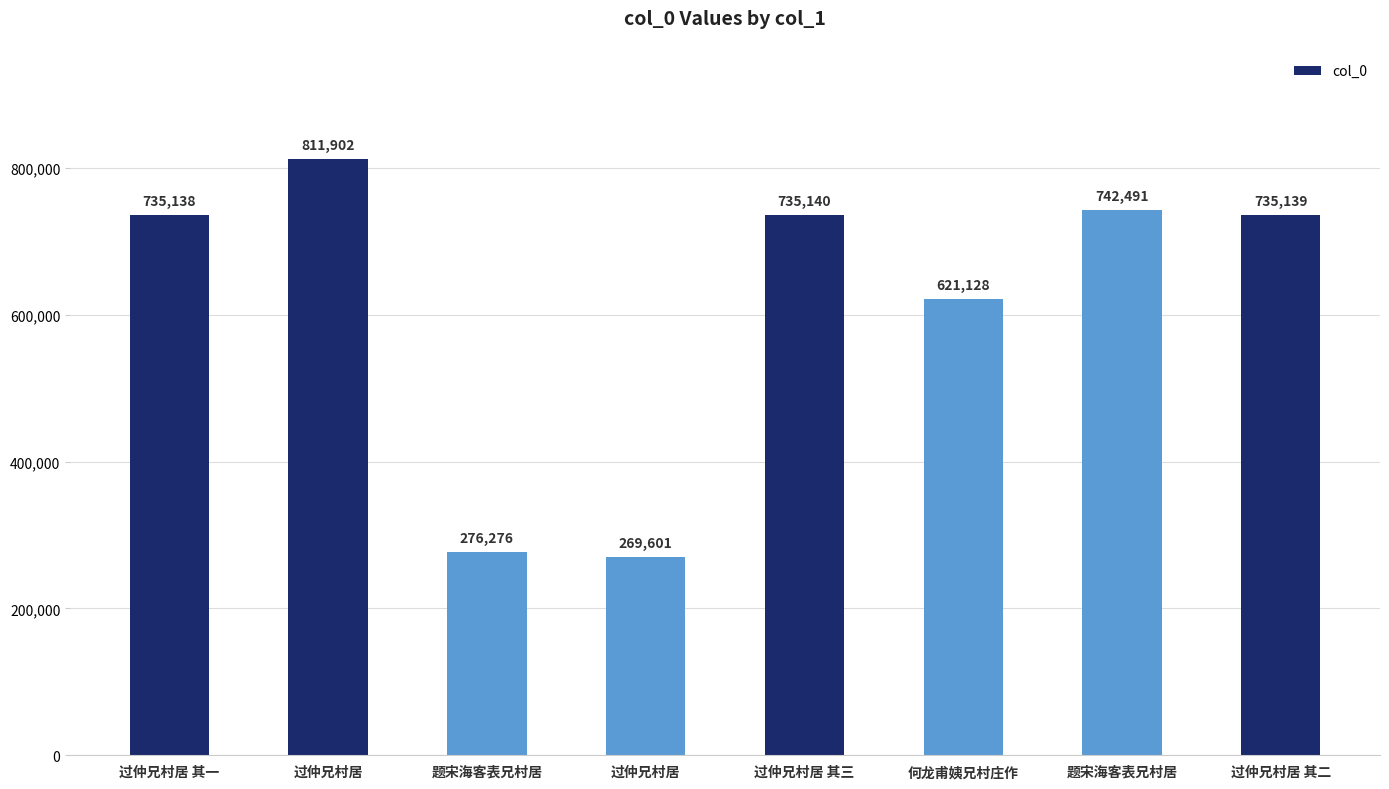

Does the chart contain any negative values?

No